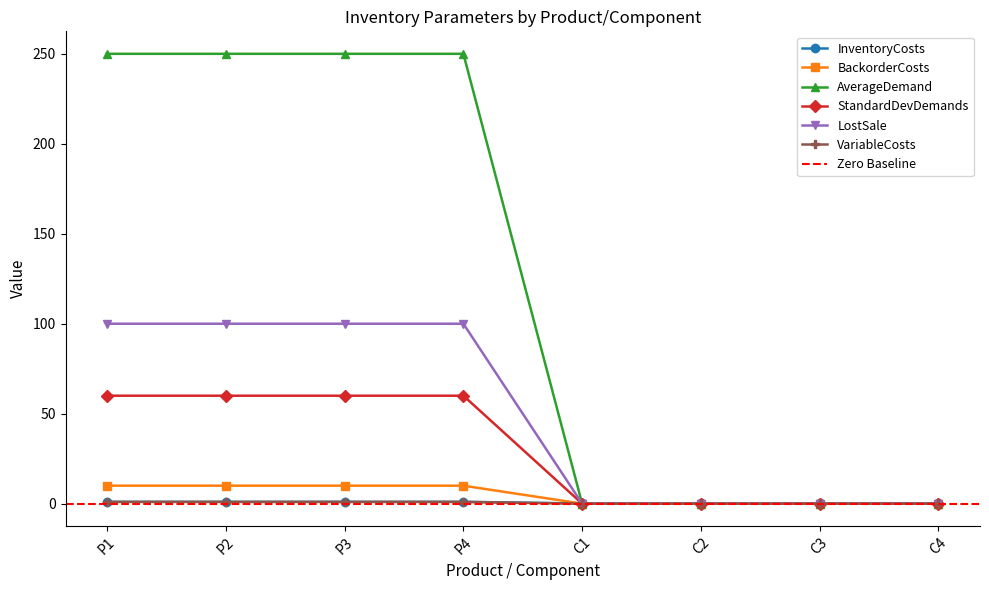

At how many categories does at least one series exceed 105?

4